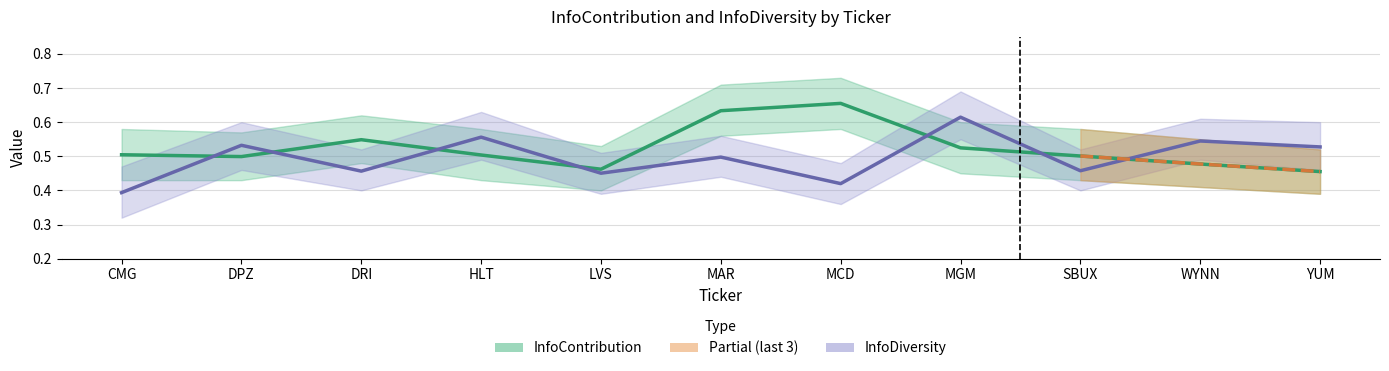

True or false: InfoContribution has more than 0 interior local peaks.

True